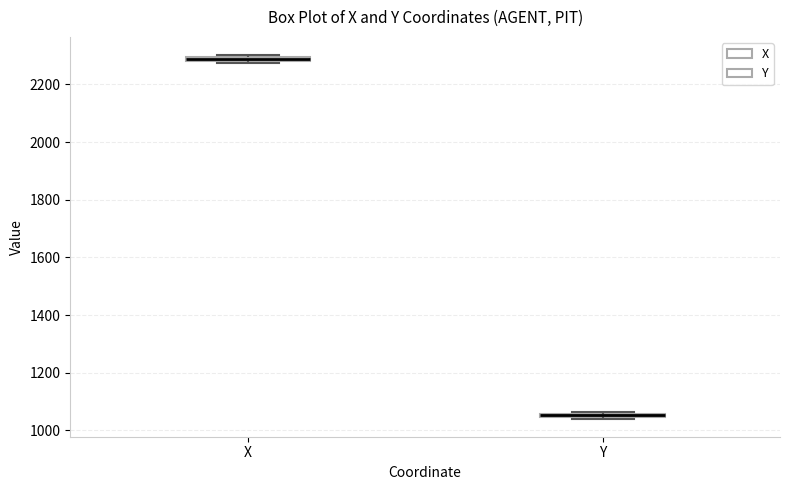

Which box has the highest median line?

X